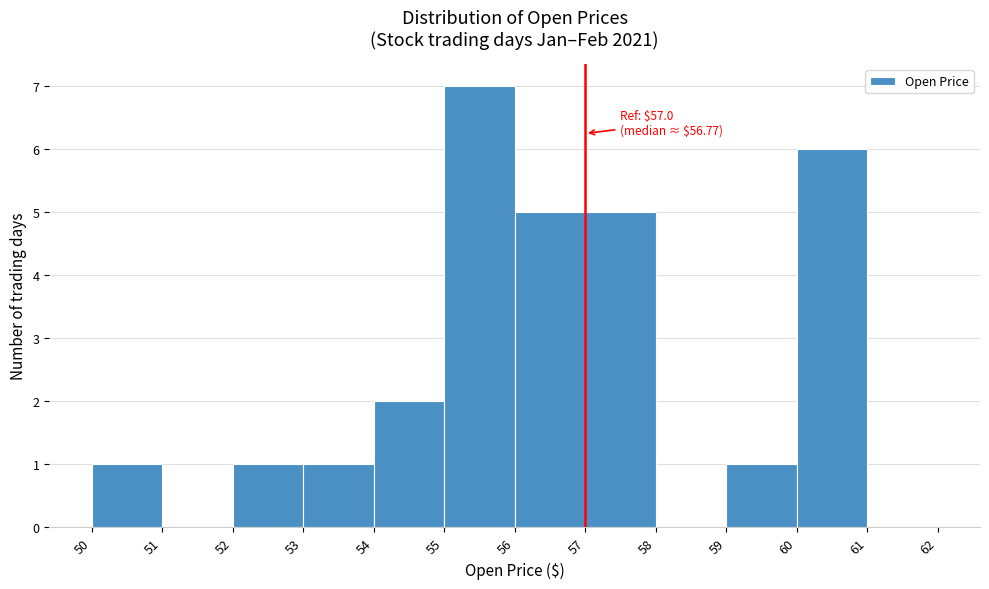

Which range on the x-axis has the tallest bar?

55 to 56